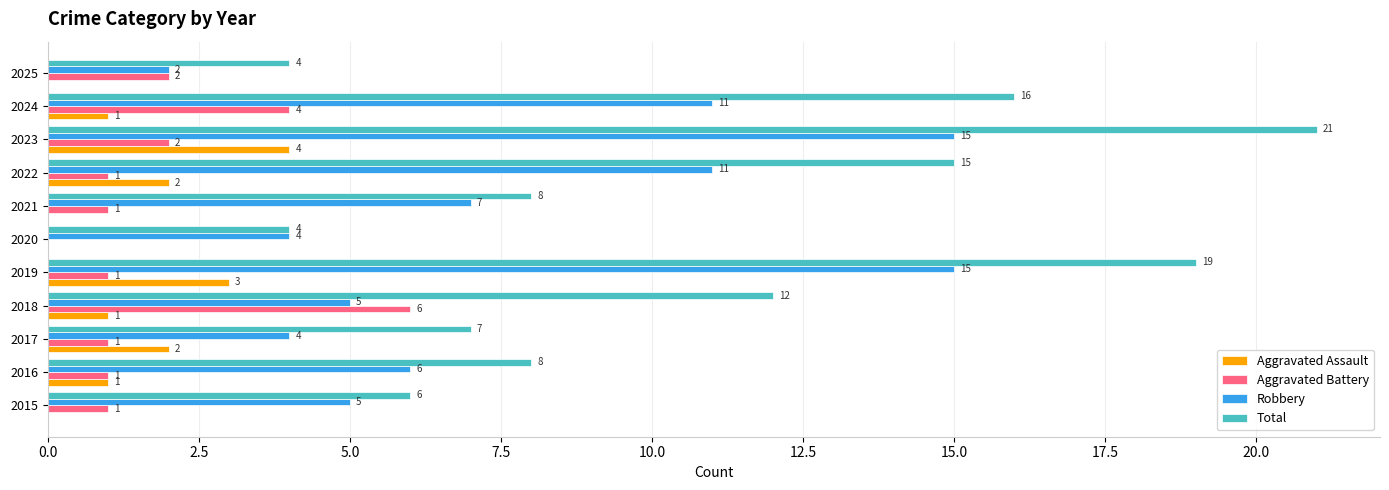

Which series changed the most between 2016 and 2019?

Total